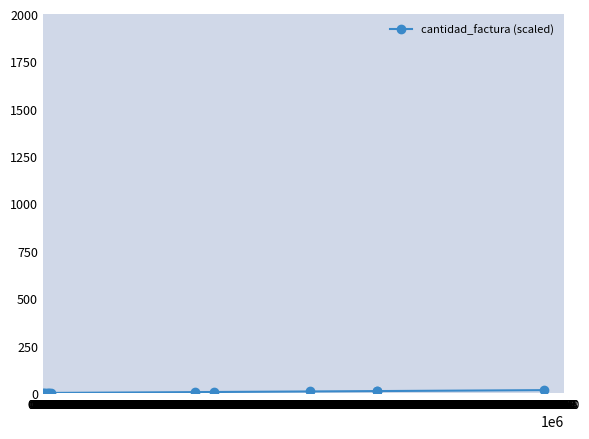

How many lines are shown in the chart?

1